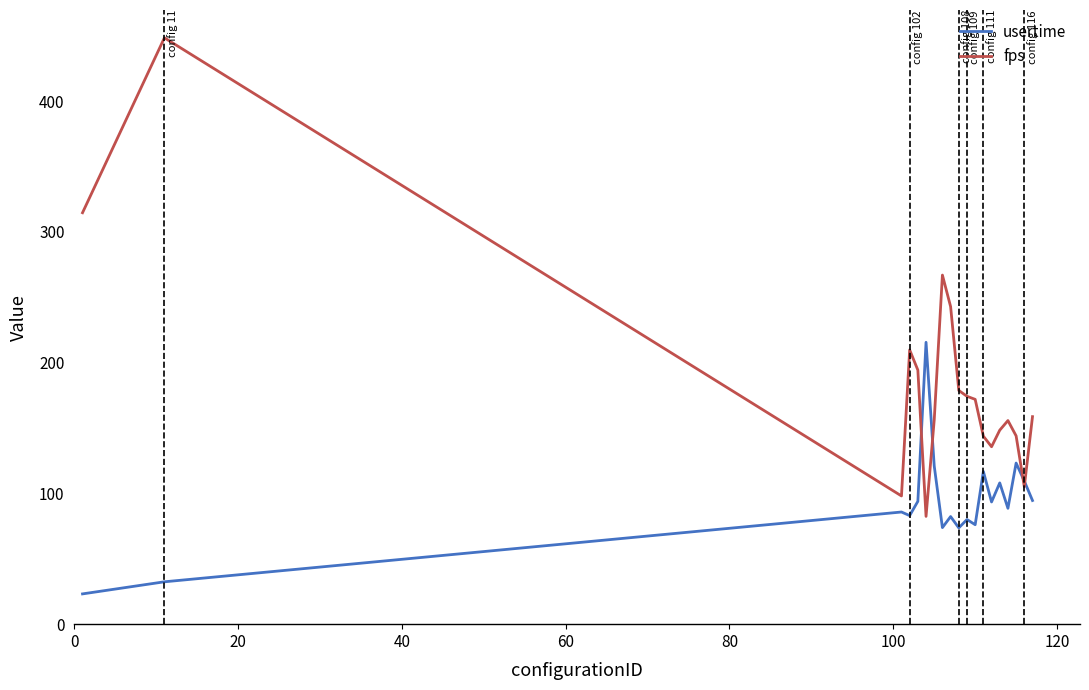

Rank the series by their average value, from highest to lowest.

fps, usertime